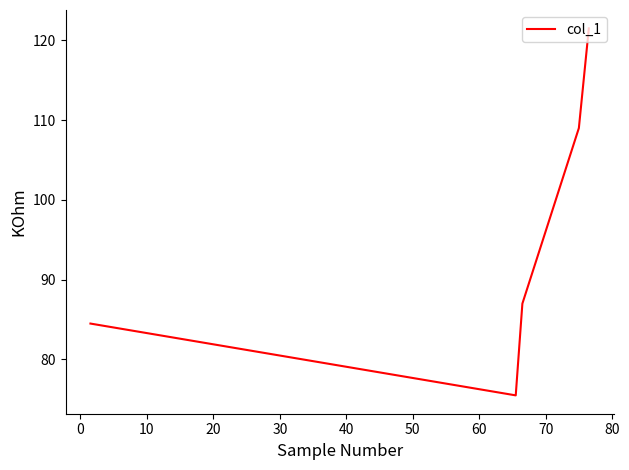

What is the minimum value shown in the chart?

75.5